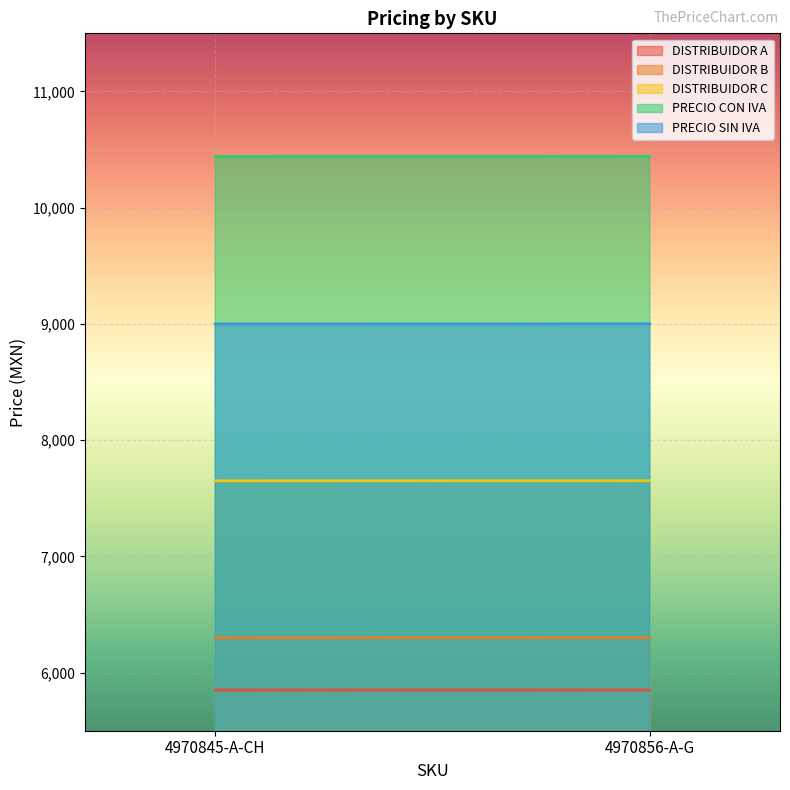

Which series changed the most between 4970845-A-CH and 4970856-A-G?

PRECIO CON IVA